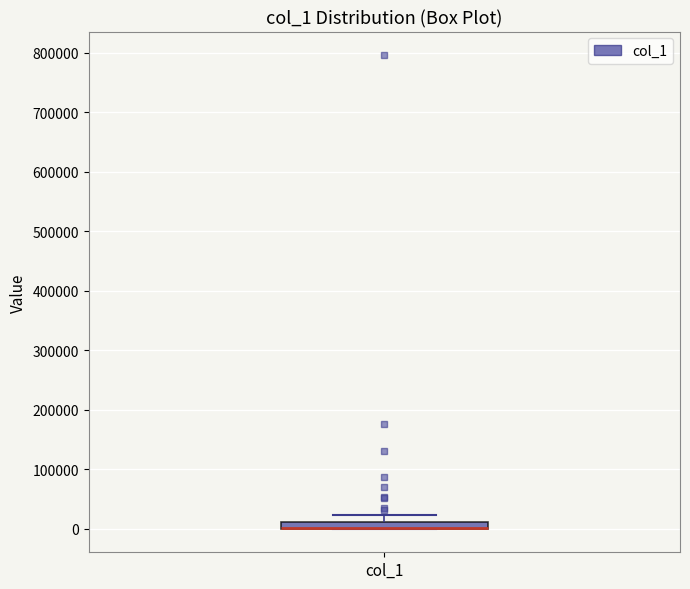

Where is the lower edge of the box for col_1 on the y-axis? The values are not printed on the chart, so give them approximately, as read against the axis.

0